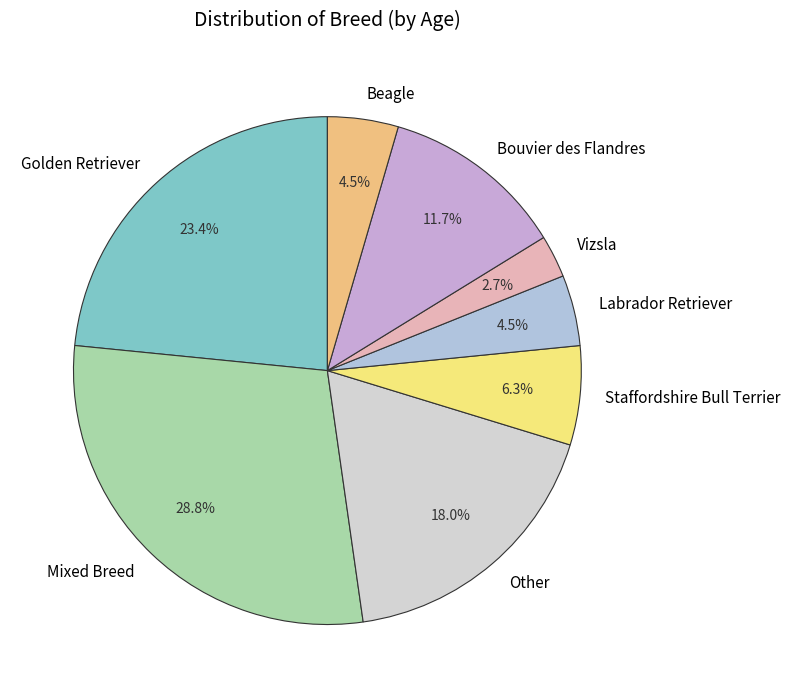

What percentage is the Other slice, to the nearest percent?

18%